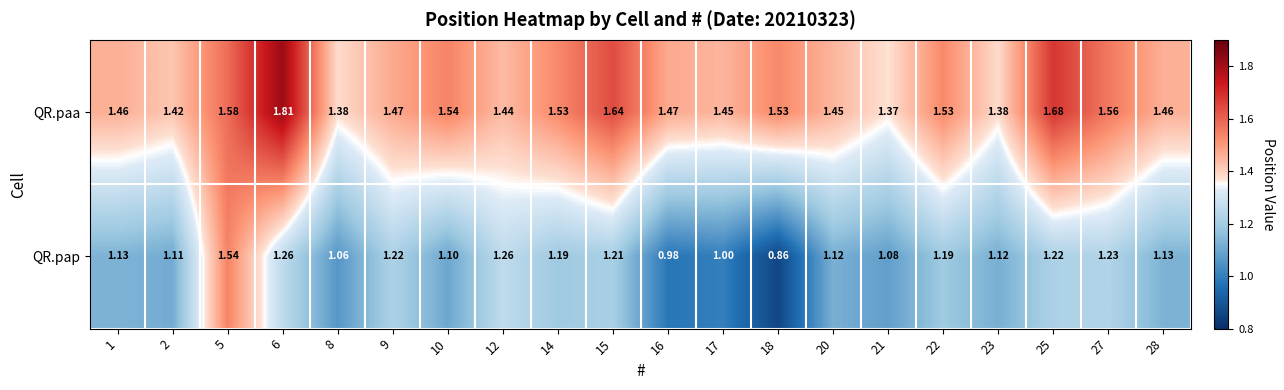

List the series in order of their overall mean, lowest first.

QR.pap, QR.paa